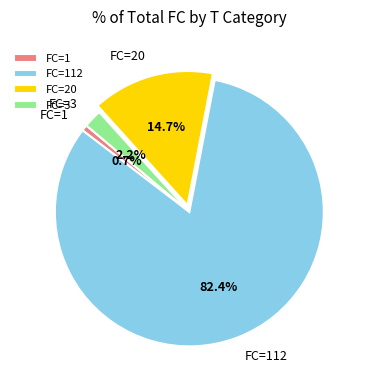

Between FC=20 and FC=112, which is larger?

FC=112